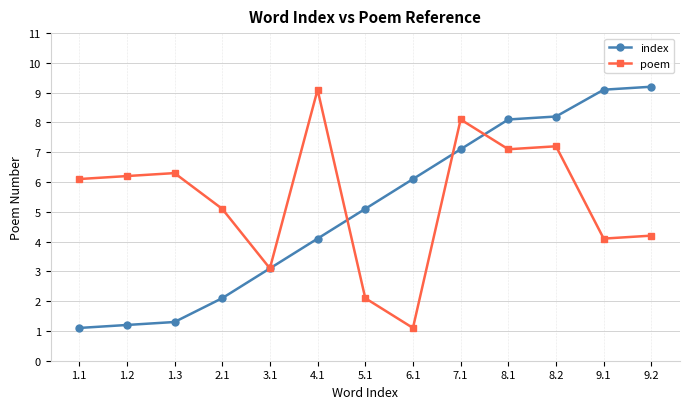

How many data points in poem are above 6?

7